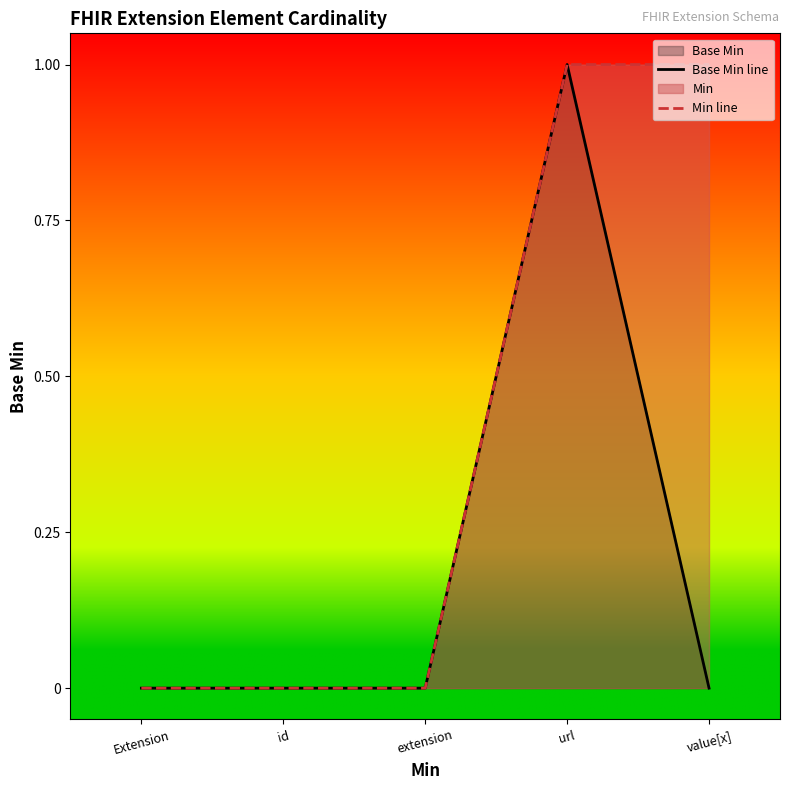

At which category does the chart reach its minimum across all series?

Extension